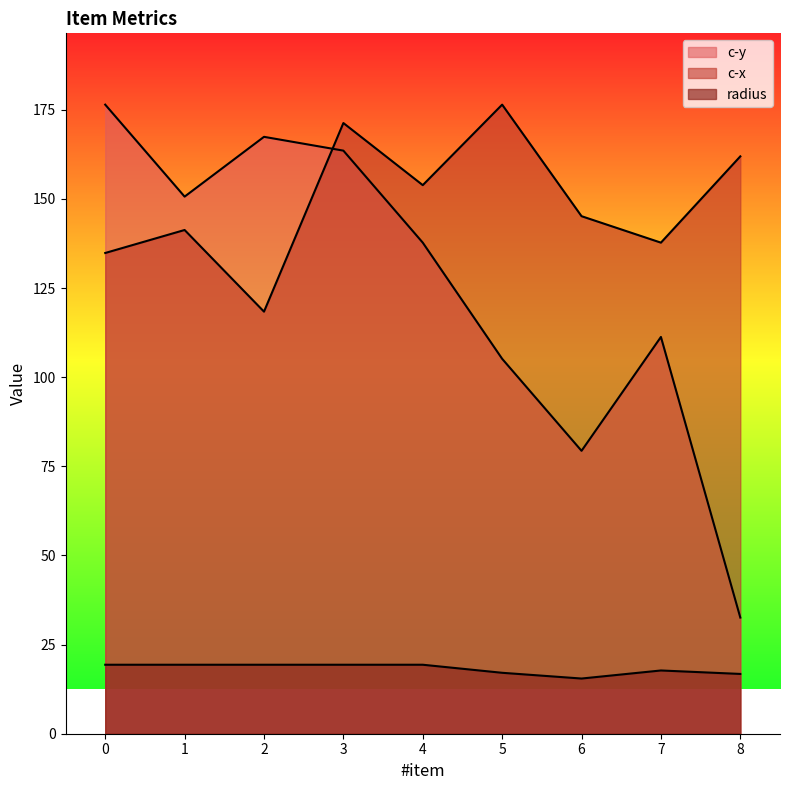

What is the value of the radius point at the 8th from the left?

17.7